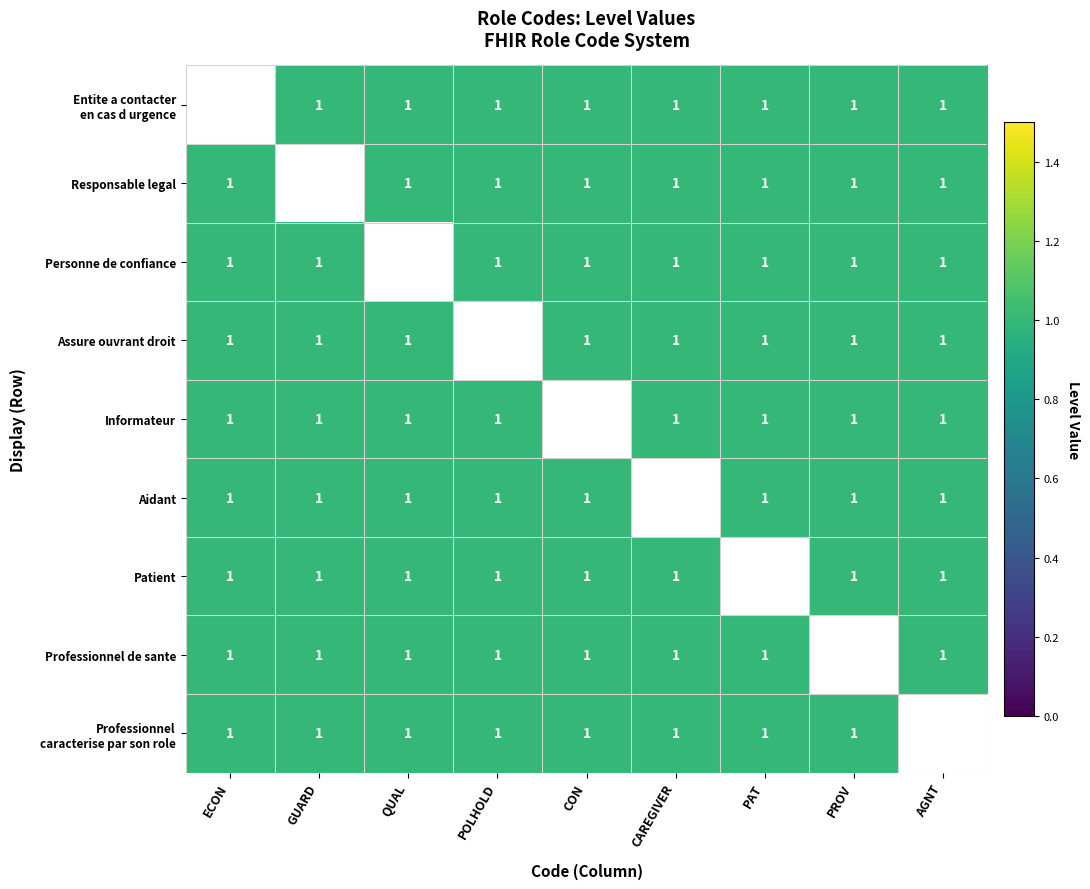

List the labels in order of Informateur value, largest first.

ECON, GUARD, QUAL, POLHOLD, CON, CAREGIVER, PAT, PROV, AGNT